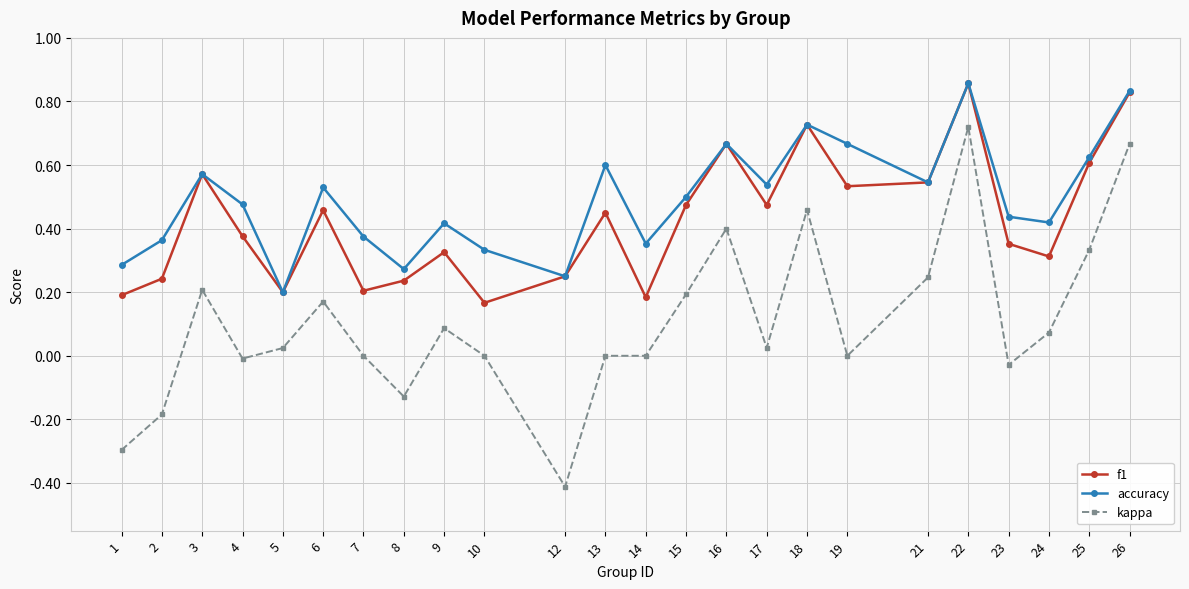

The value of f1 at 1 is 0.2. True or false?

True